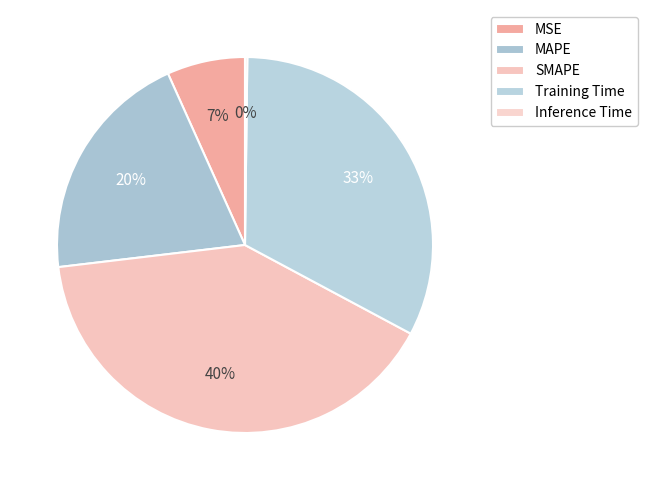

Is there any slice that represents more than half of the pie?

No